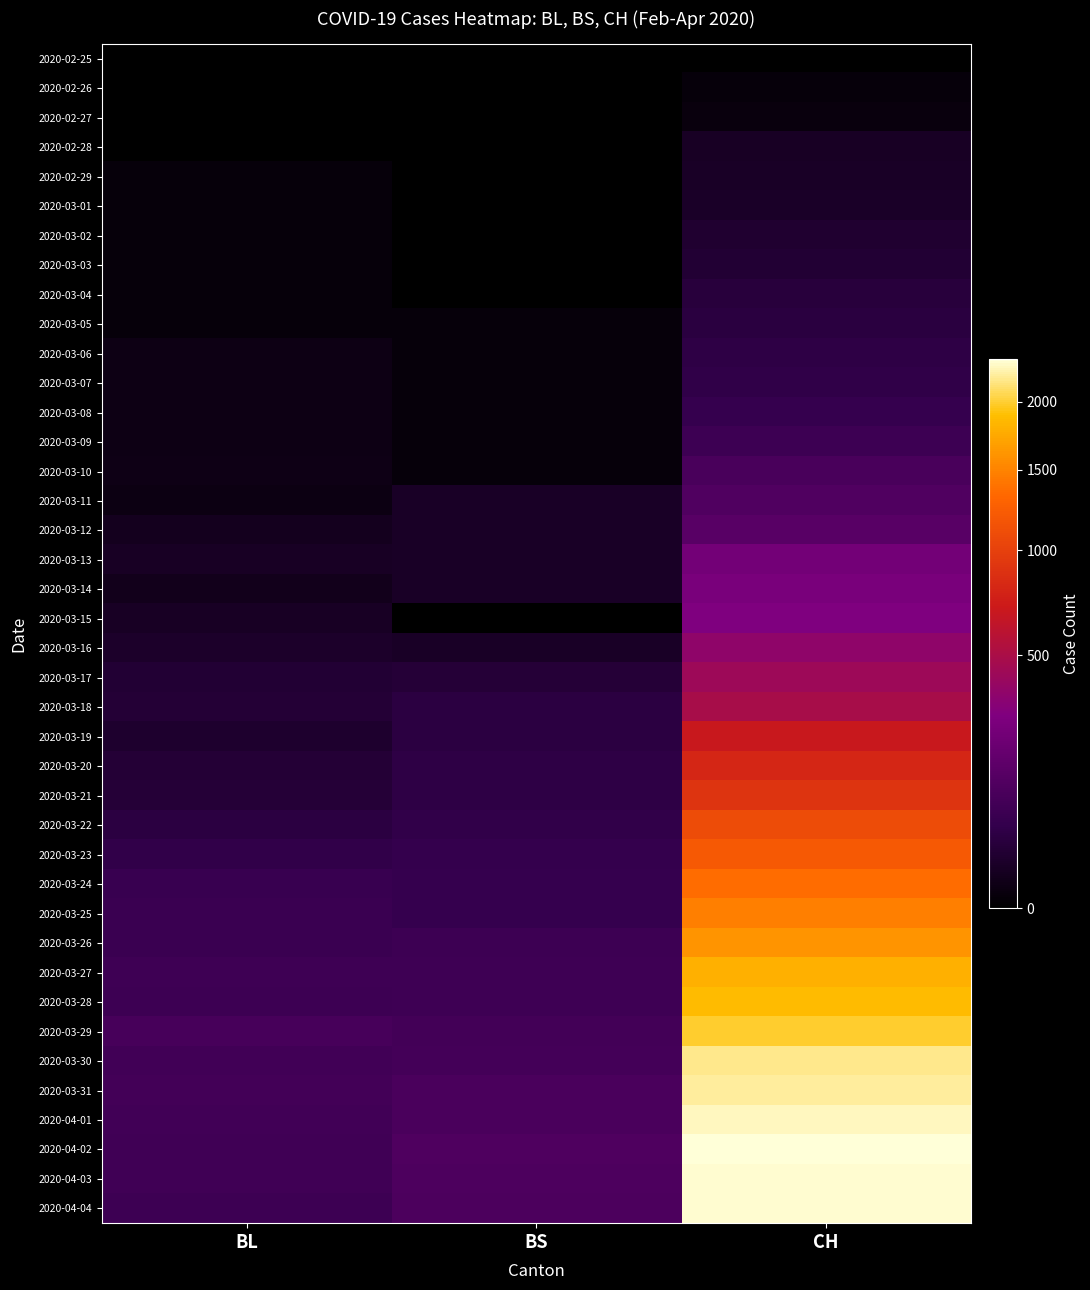

Between CH and BS, which is larger?

CH